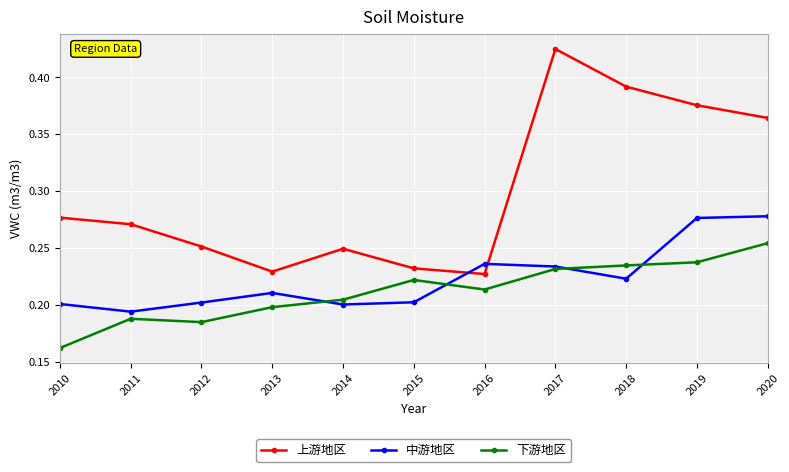

True or false: 上游地区 and 下游地区 cross at least once.

False